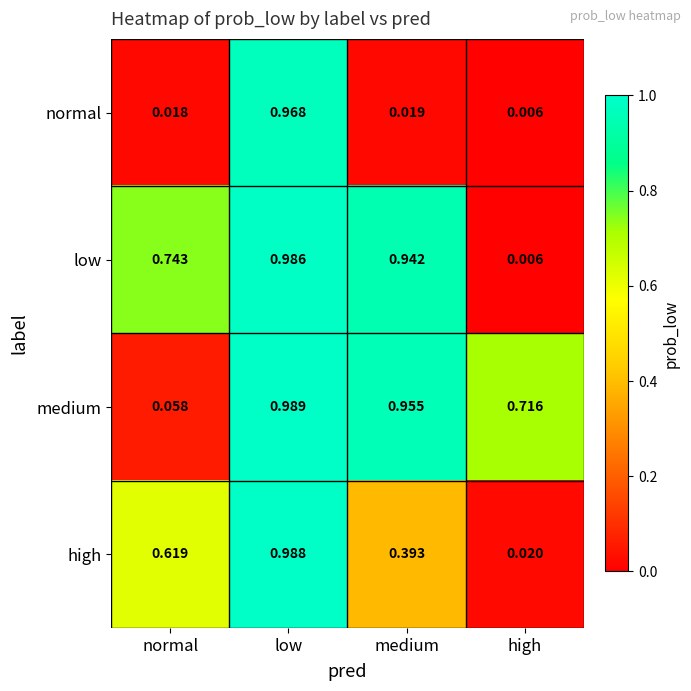

At low, list the series in order from largest to smallest.

medium, high, low, normal